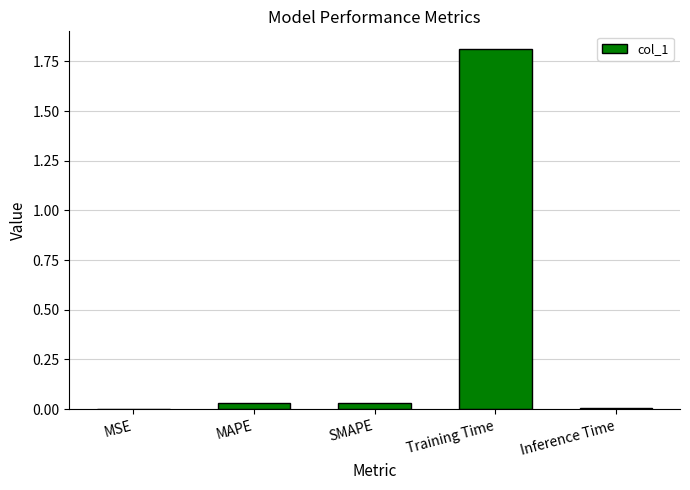

What is the greatest value displayed?

1.8